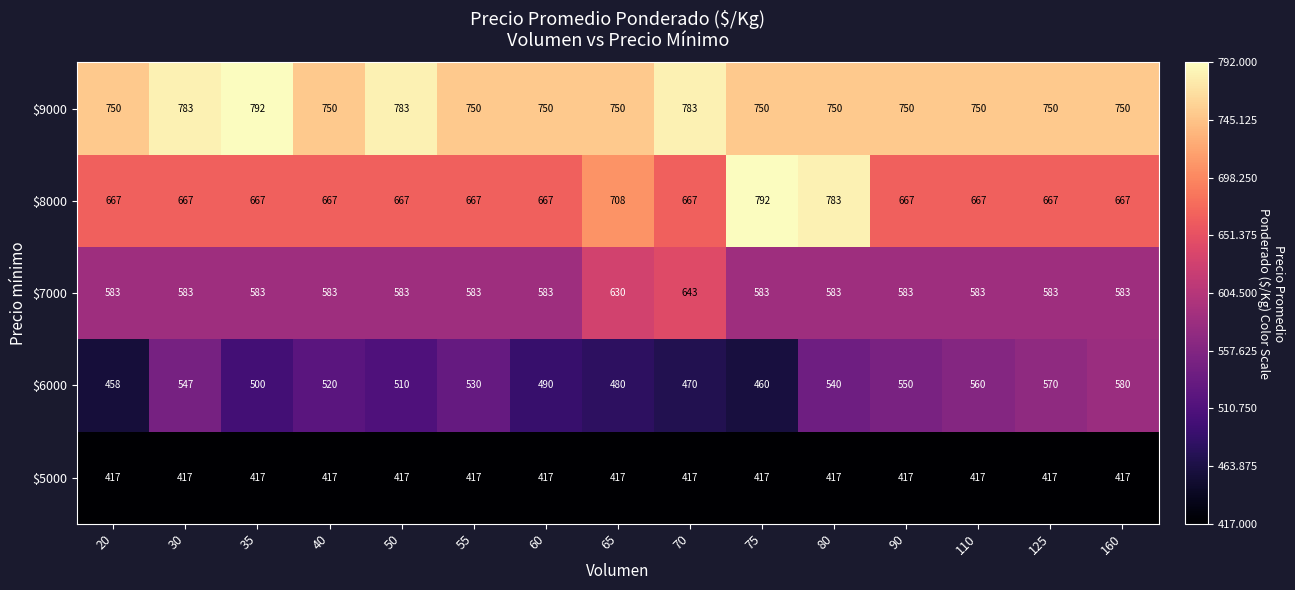

What is the difference between the maximum and minimum values in the $8000 series?

125